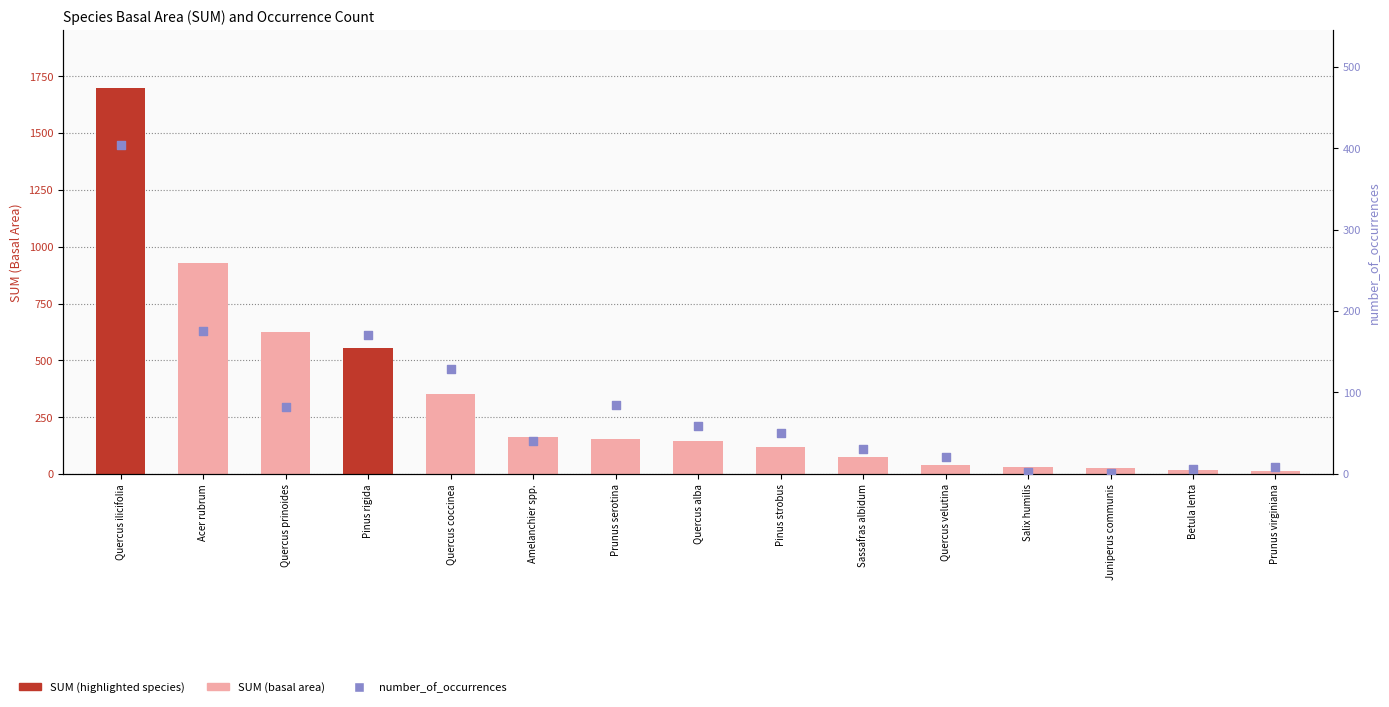

Which series reaches the minimum Y coordinate?

number_of_occurrences